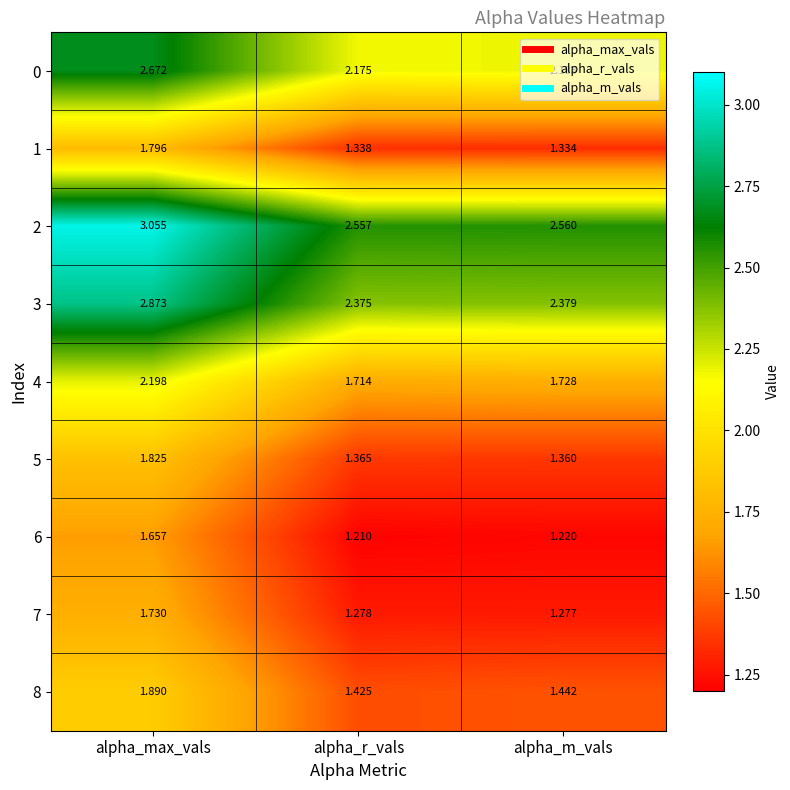

Rank the series by their maximum value, from lowest to highest.

6, 7, 1, 5, 8, 4, 0, 3, 2